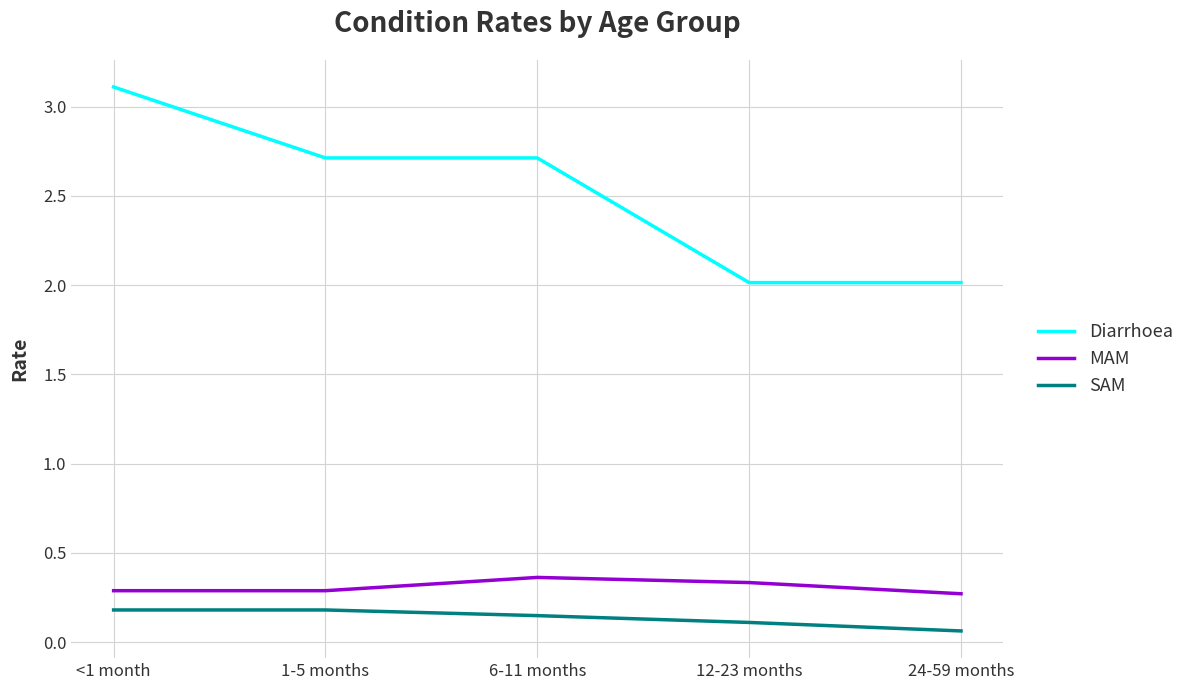

What value does the Diarrhoea series have at 6-11 months?

2.7